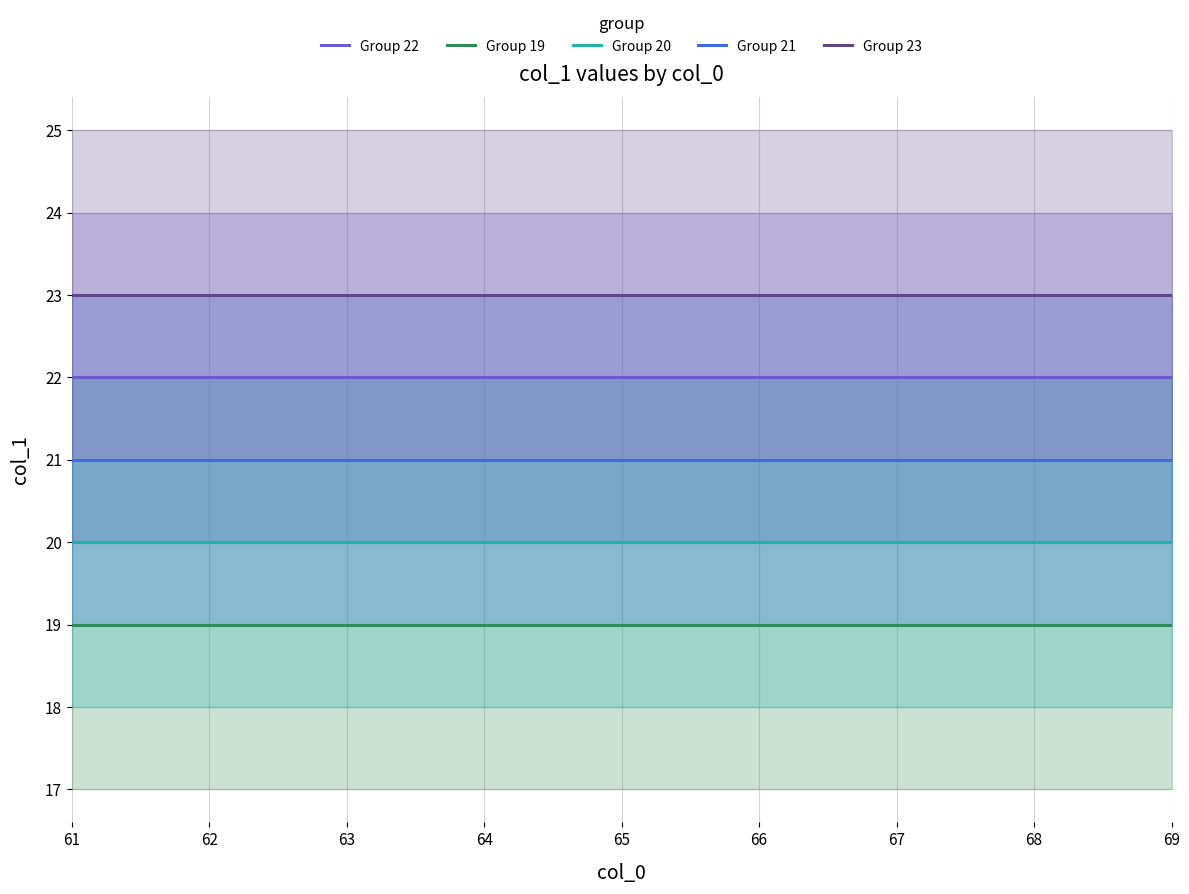

What is the average value of the Group 22 series?

22